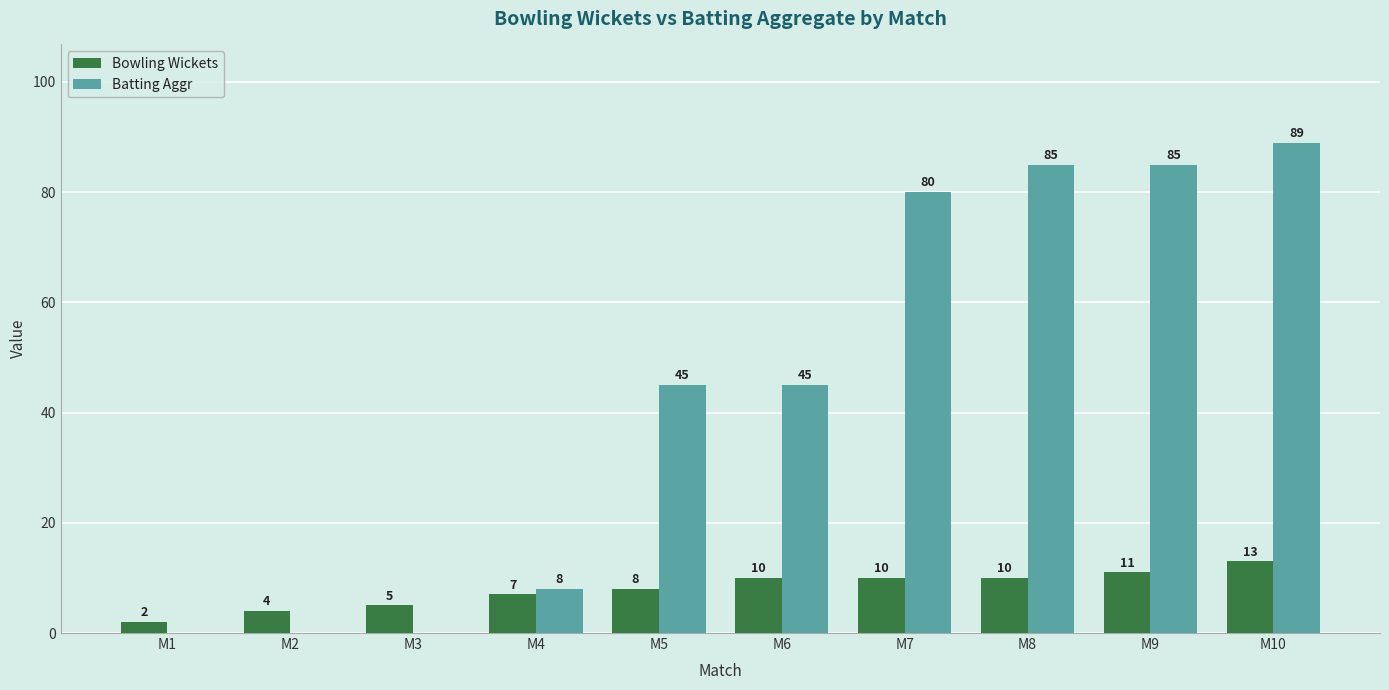

Is it true that Bowling Wickets equals 5 at M6?

False